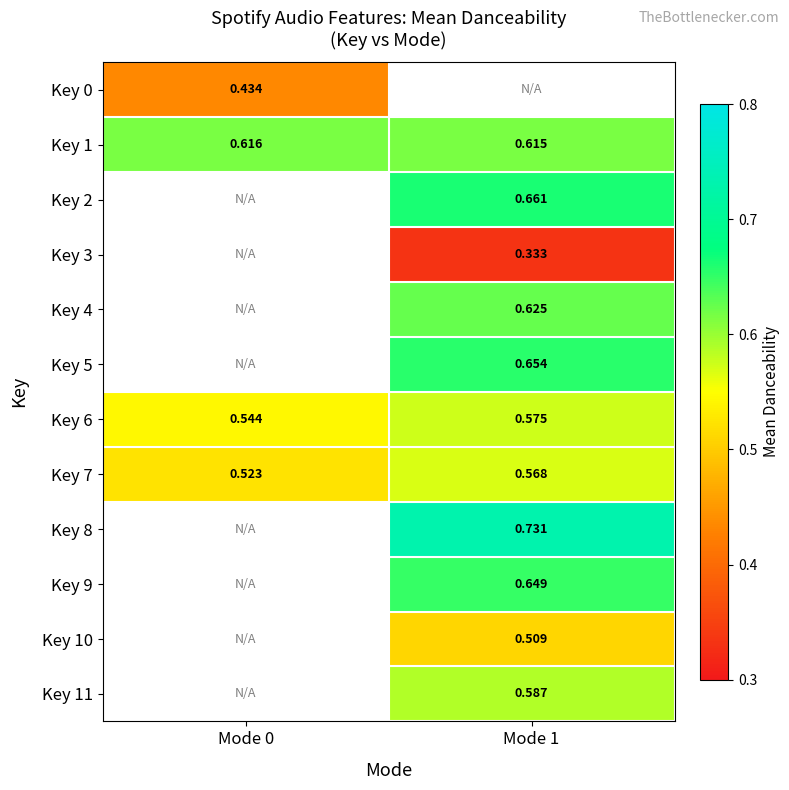

How many series are shown in this chart?

12